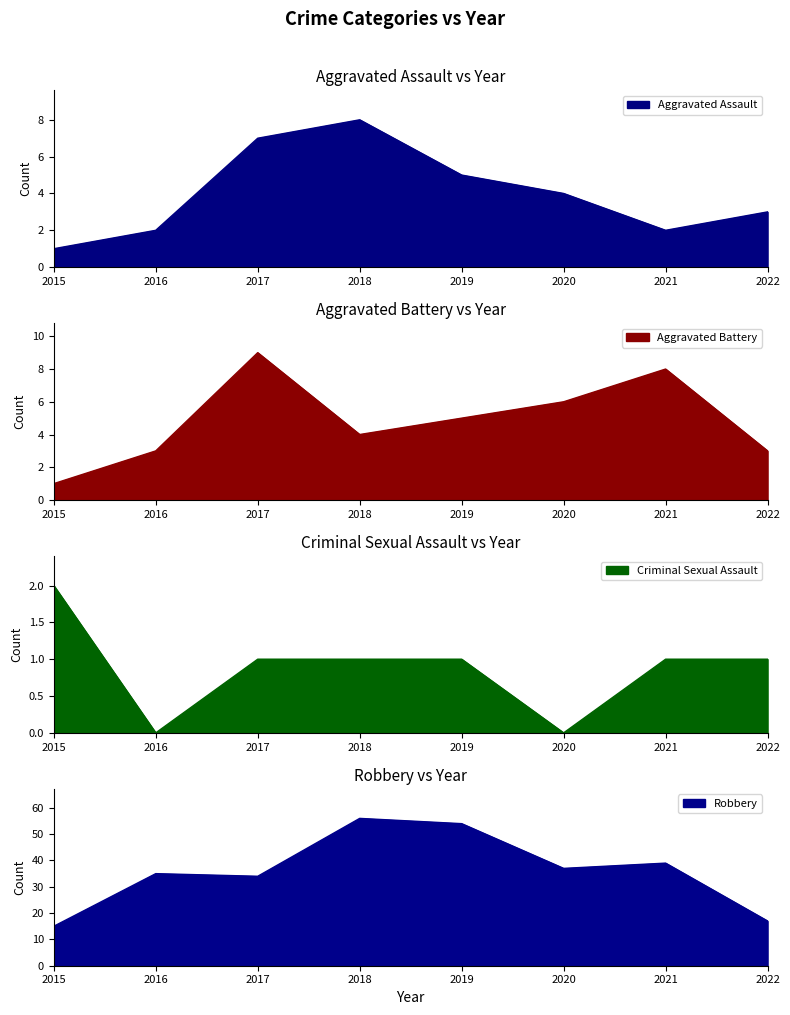

True or false: Aggravated Assault and Robbery intersect in this chart.

False